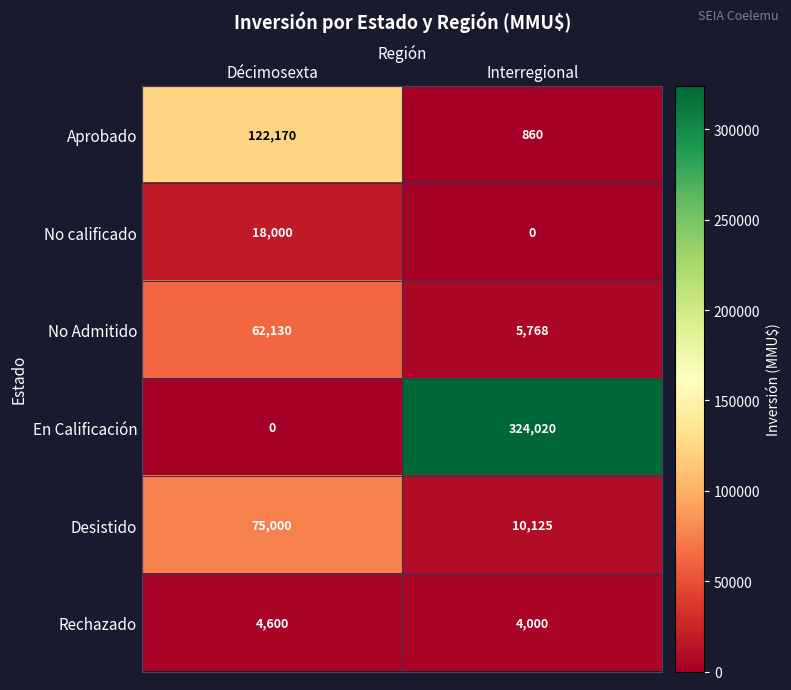

The Desistido series shows 38537 at Décimosexta. True or false?

False